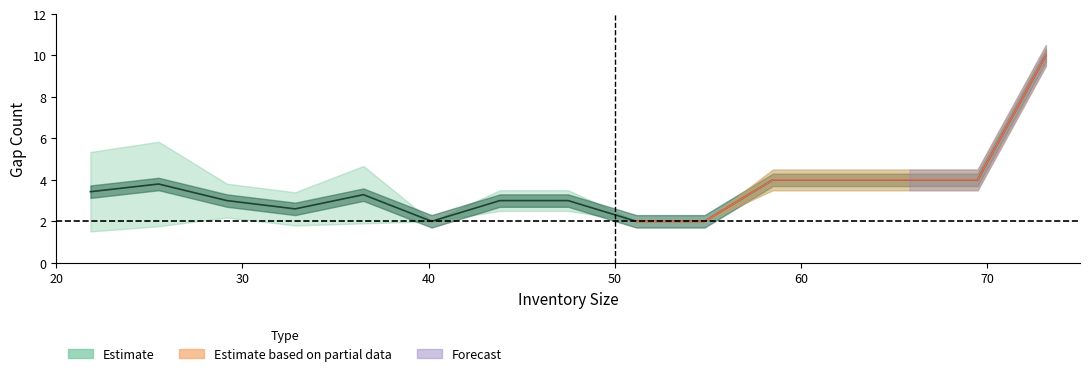

True or false: lower_gap and upper_gap cross at least once.

False